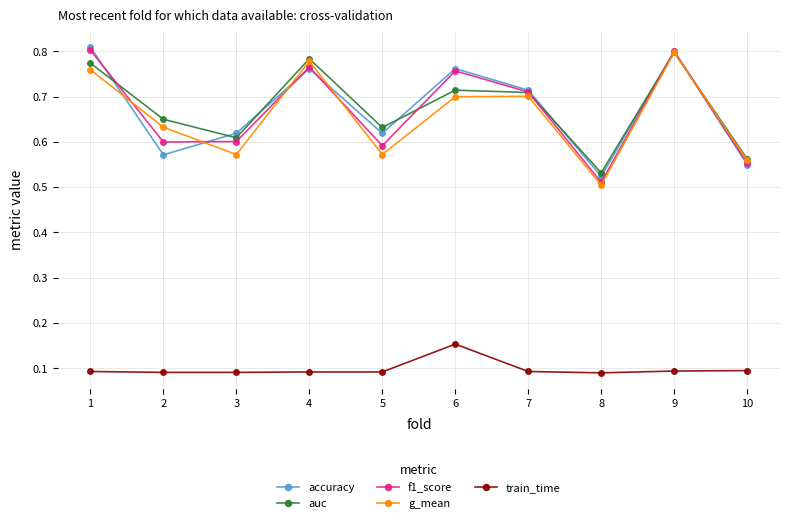

At which label is f1_score closest to 0?

8